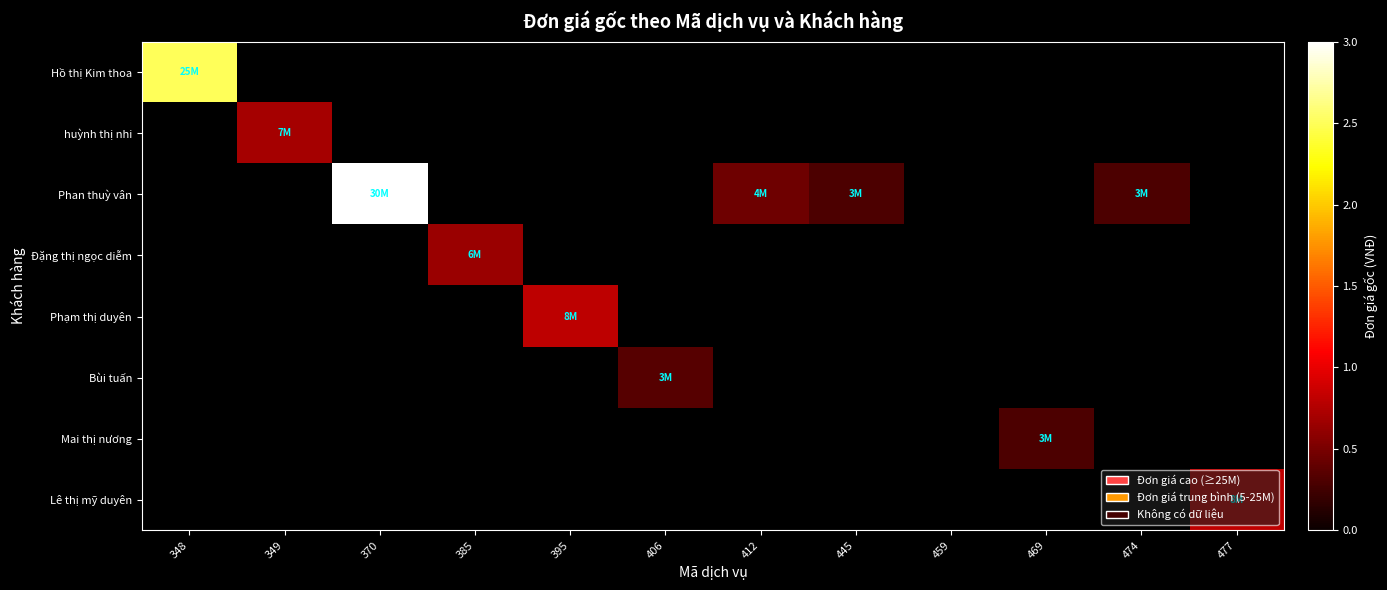

Is the value of Hồ thị Kim thoa at 349 greater than the value of Phan thuỳ vân at 349?

No